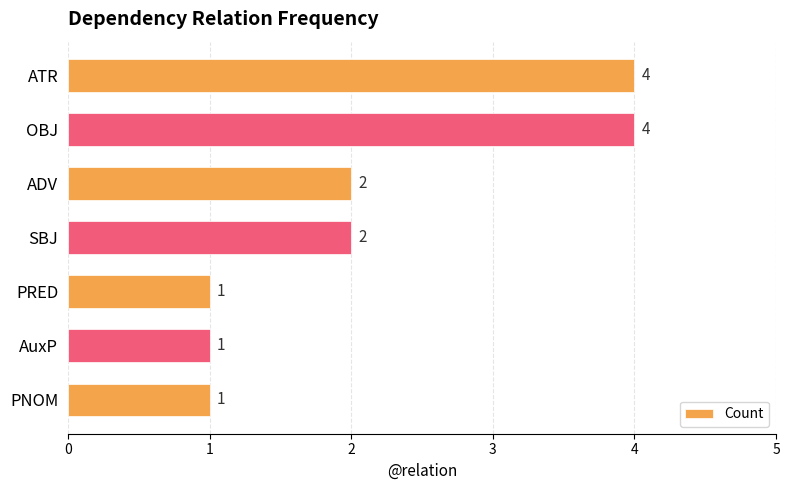

Reading top to bottom, extract all data points from this chart.

ATR=4	OBJ=4	ADV=2	SBJ=2	PRED=1	AuxP=1	PNOM=1